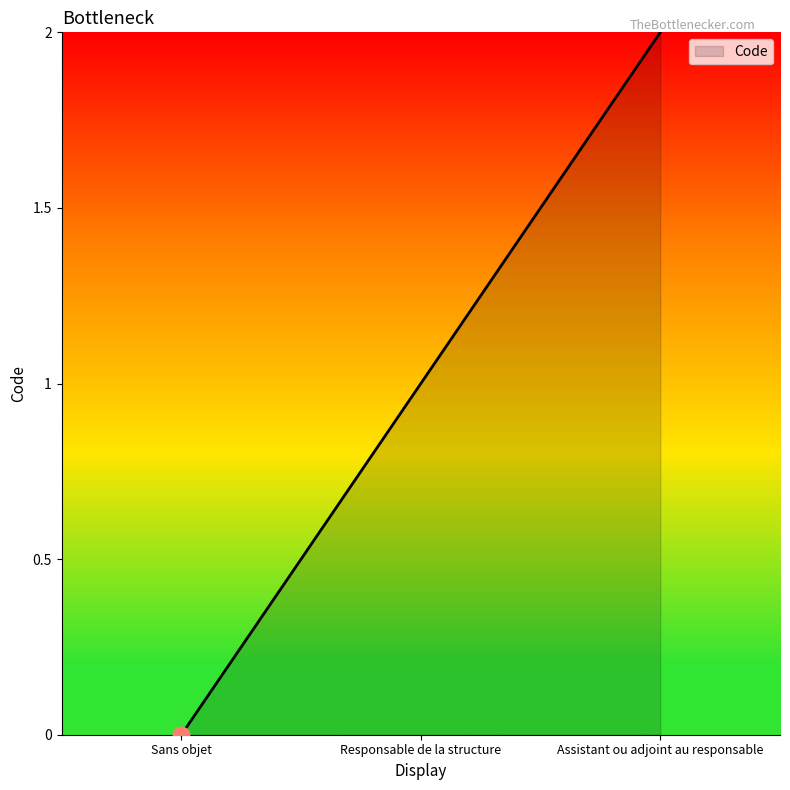

Reading left to right, extract all data points from this chart.

0	1	2